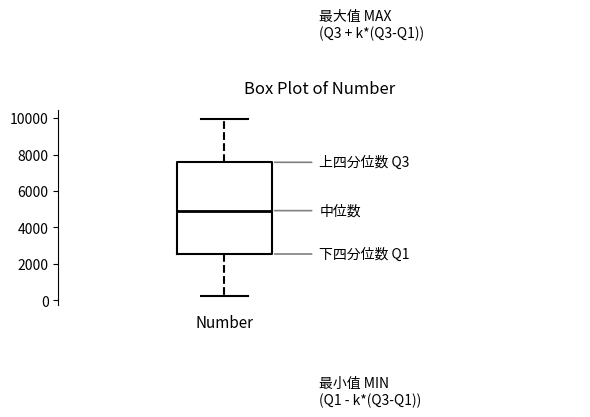

Where does the median line of the box for Number sit on the y-axis? The values are not printed on the chart, so give them approximately, as read against the axis.

5000